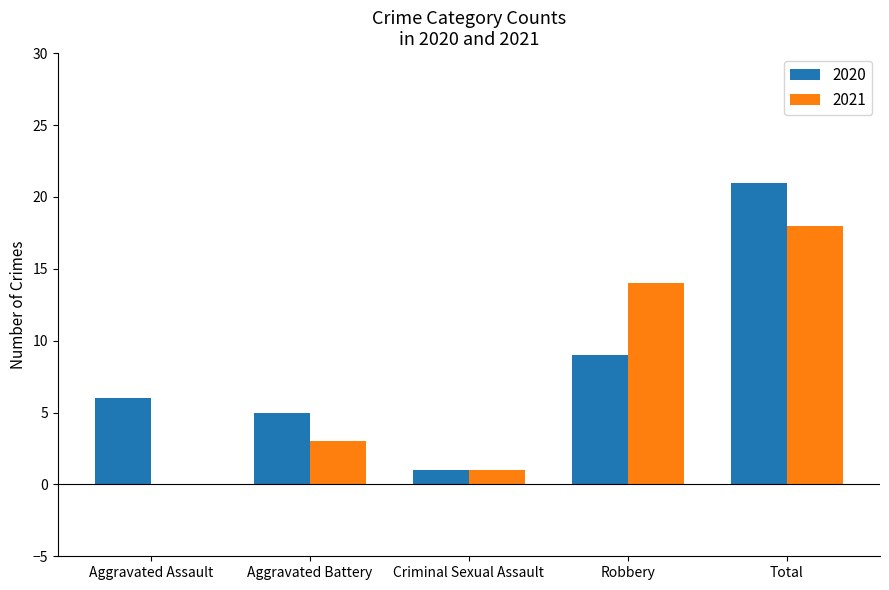

True or false: 2020 has a value of 9 at Aggravated Battery.

False